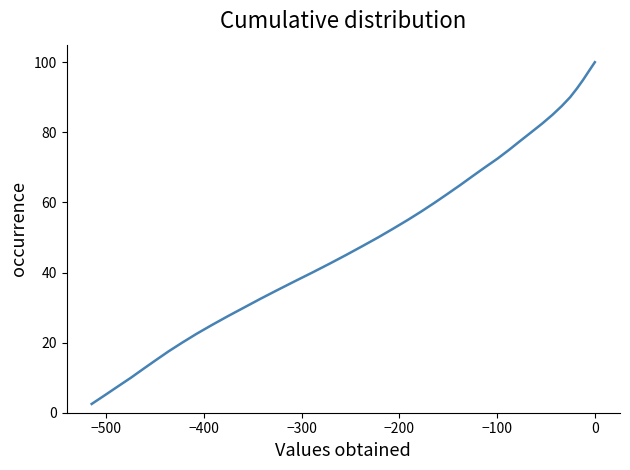

What is the difference between the second highest and second lowest values?

92.5